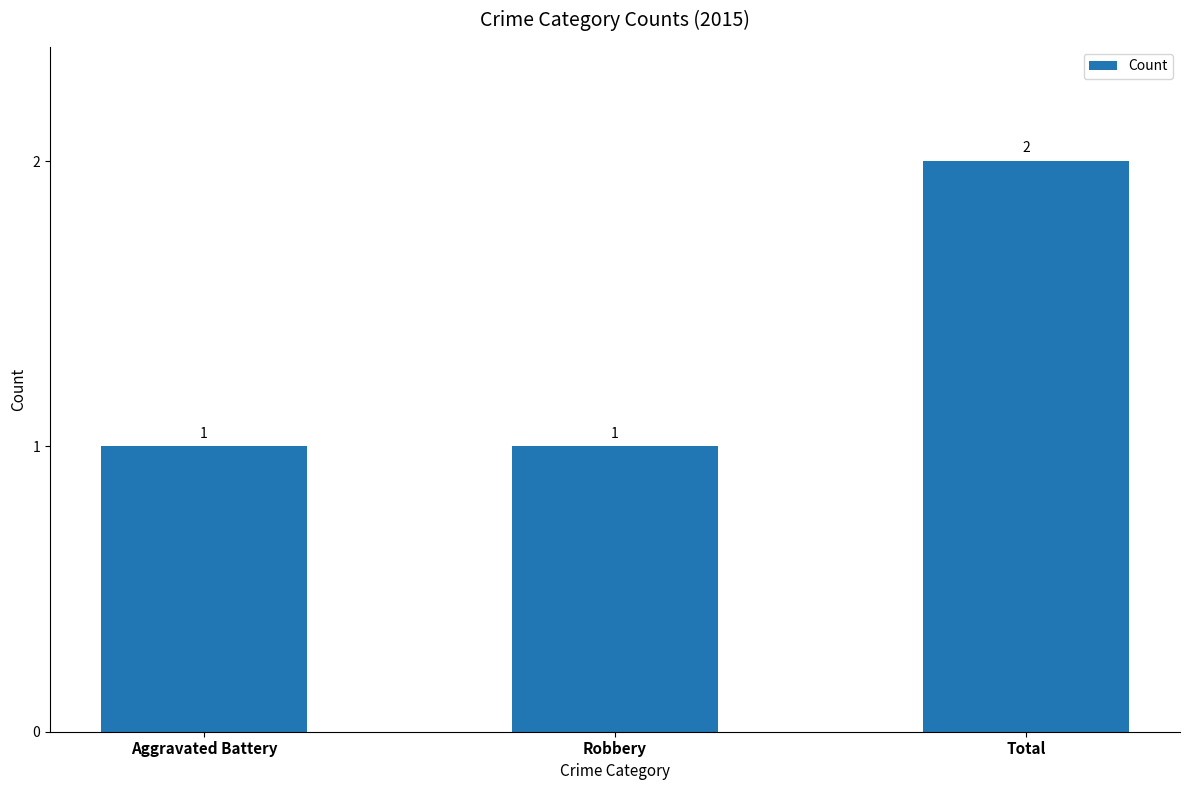

Between Aggravated Battery and Total, which is larger?

Total